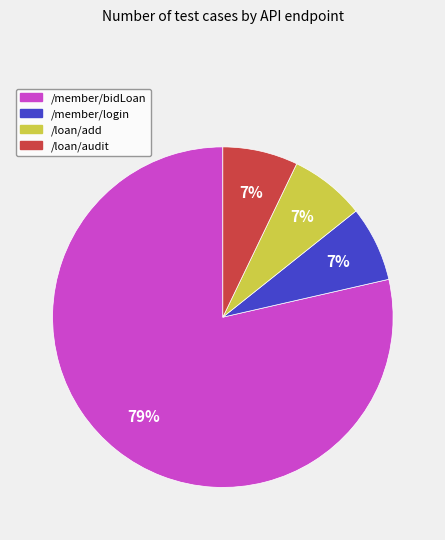

Which has a higher value, /member/bidLoan or /loan/add?

/member/bidLoan